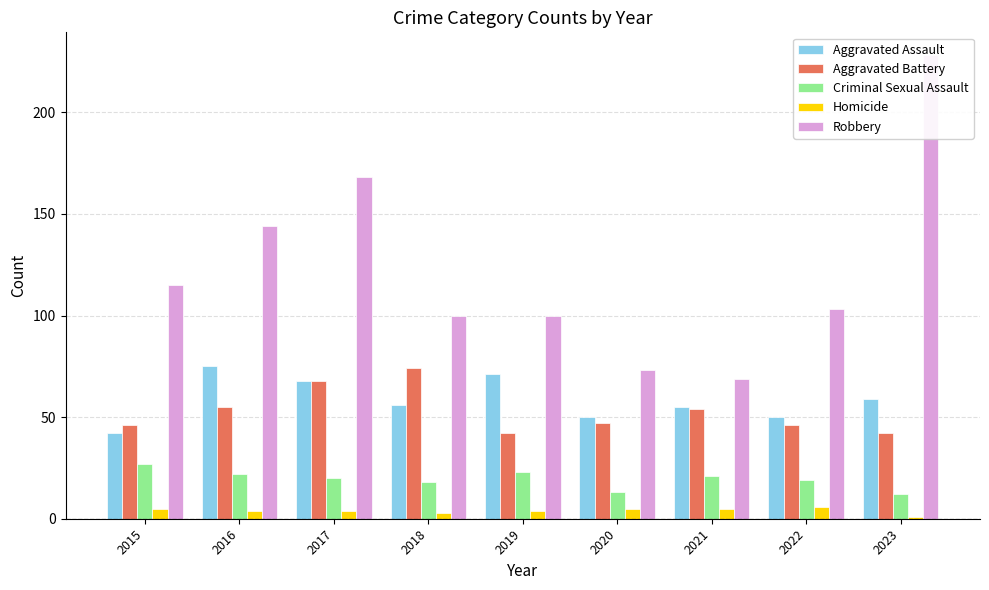

Does the chart contain any negative values?

No